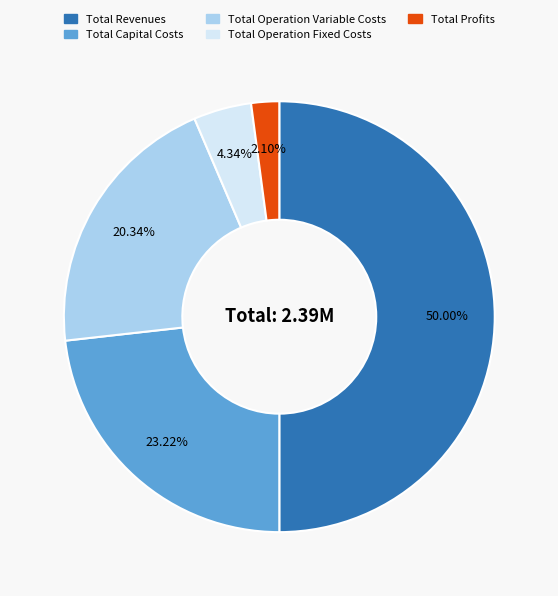

Is it true that Total Revenues is 58% of the pie?

False